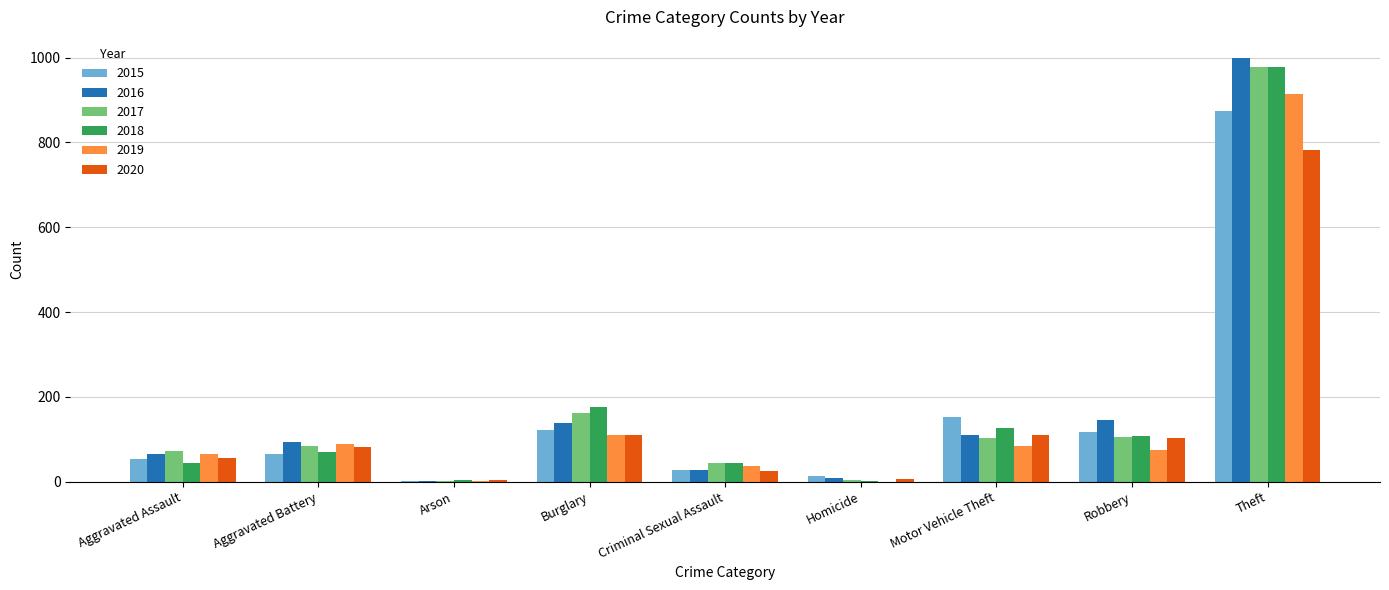

At which category is the sum across all series the highest?

Theft